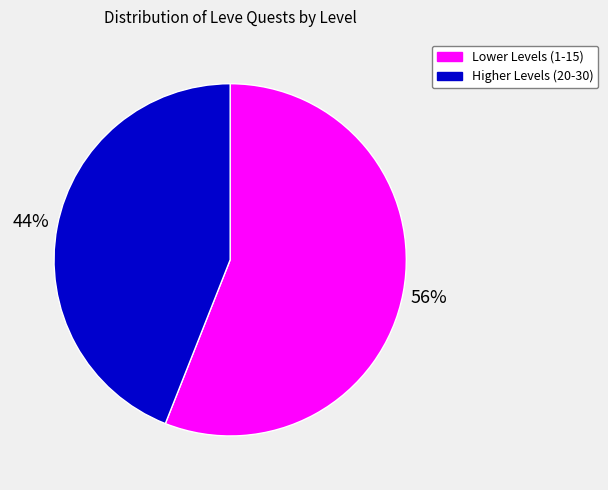

Does any single category account for the majority?

Yes